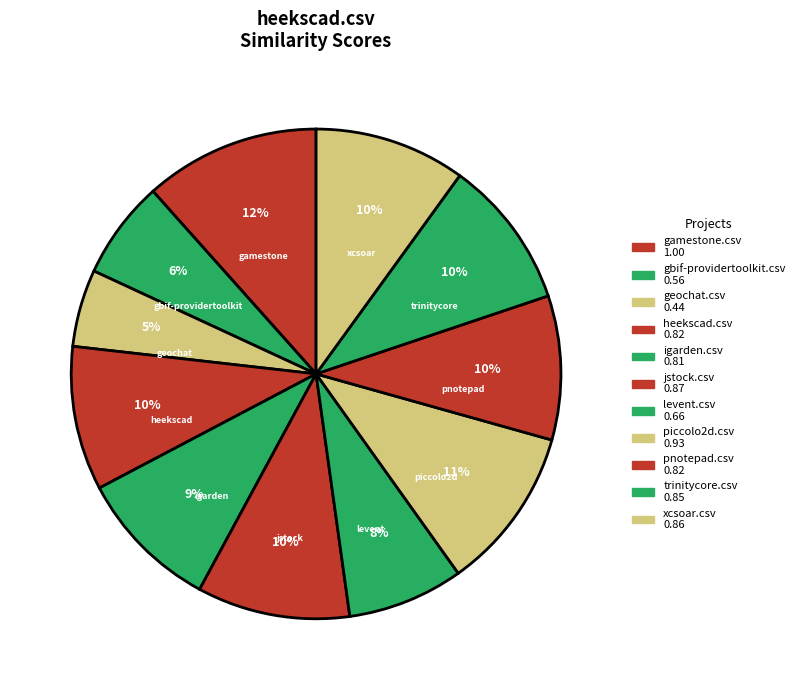

To the nearest percent, what is the average slice percentage?

9%